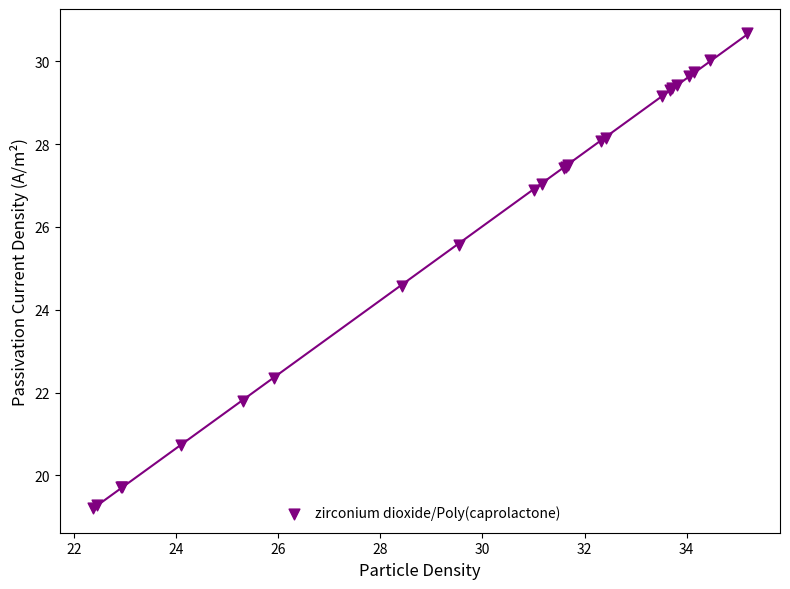

What Y value in the scatter plot is closest to 24?

24.6